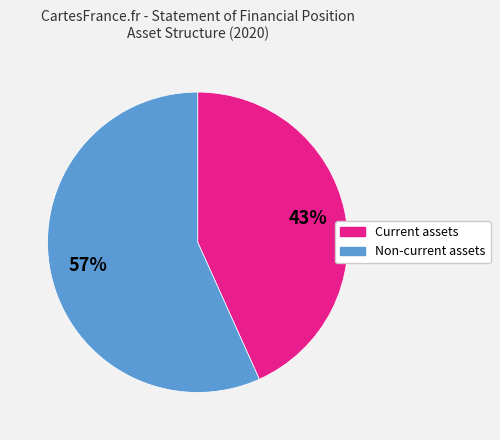

Is there a majority slice in this chart?

Yes